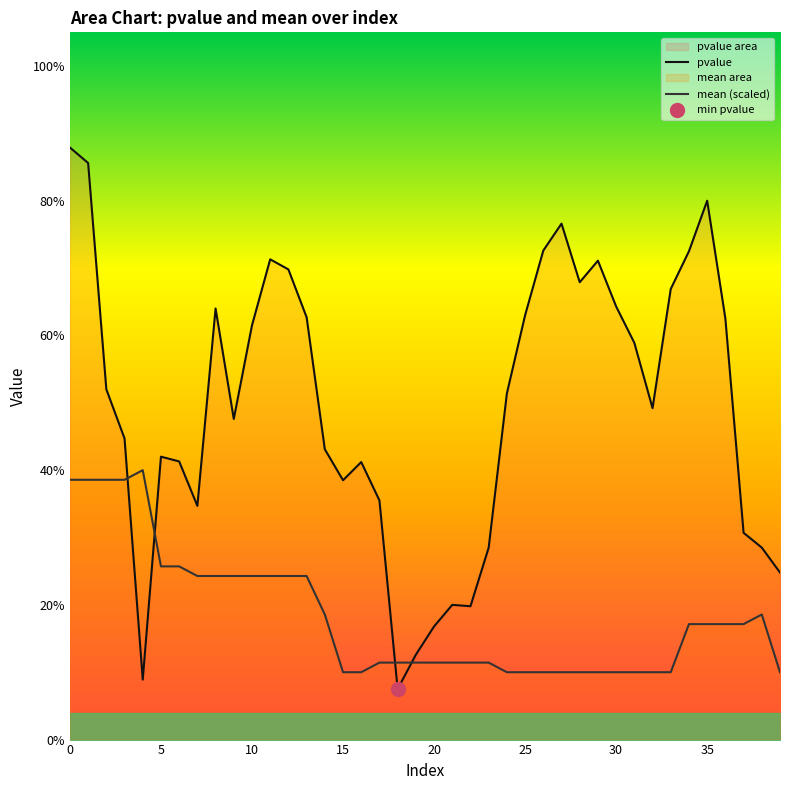

Is the value of mean (scaled) at 11 greater than the value of pvalue at 24?

No